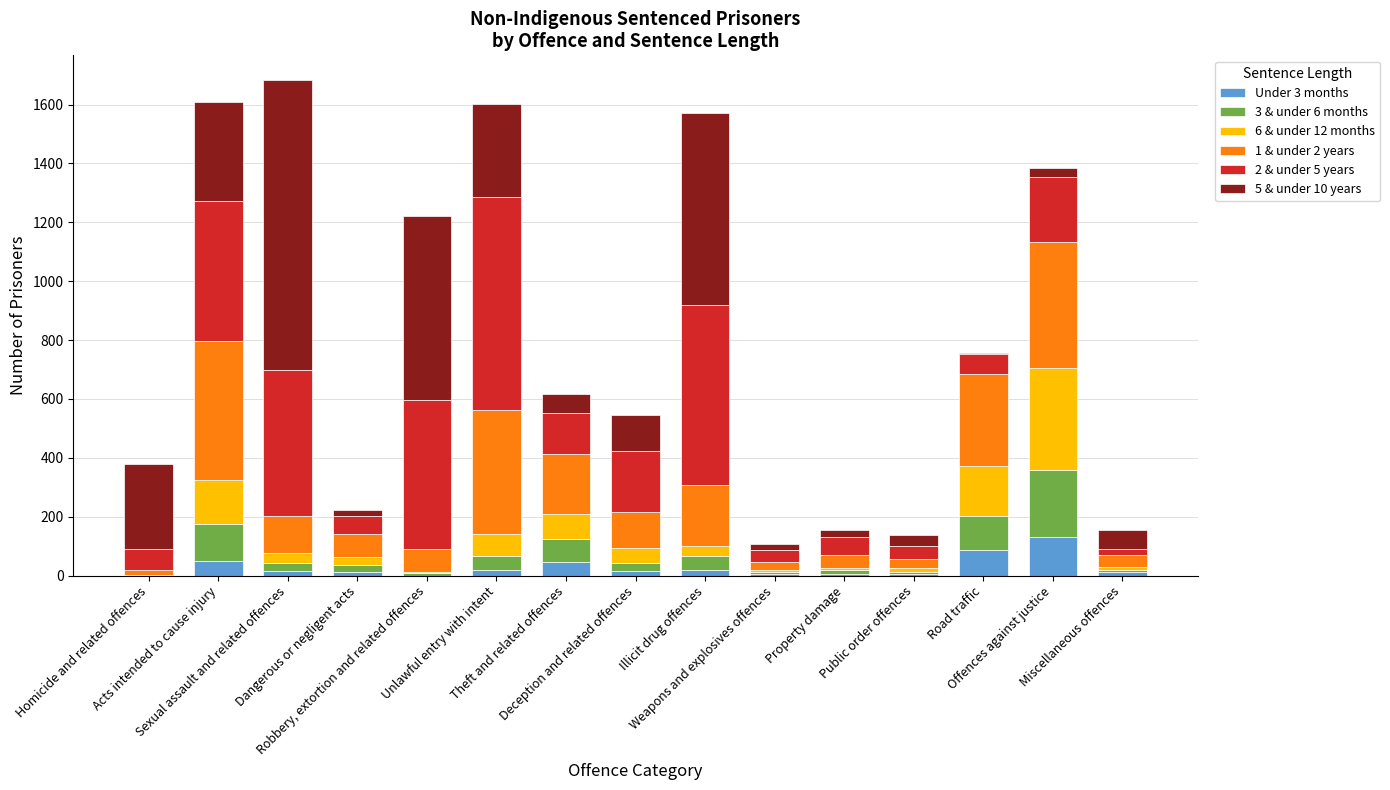

Are the bars horizontal?

No